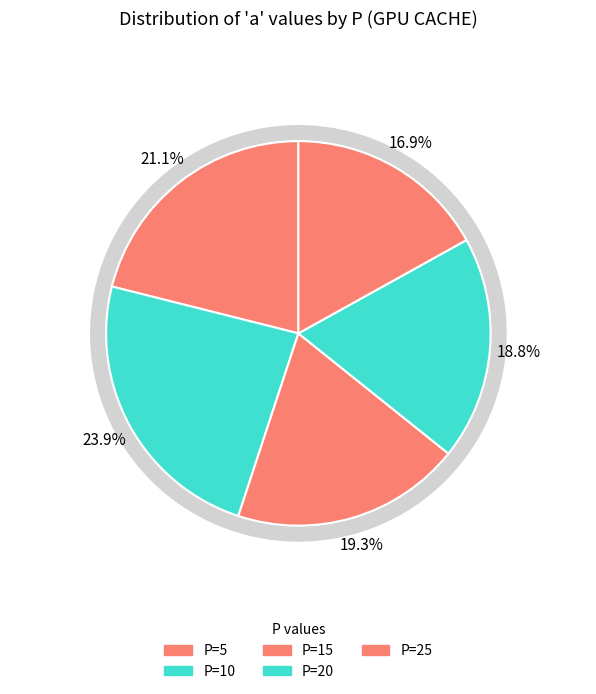

To the nearest percent, what is the difference between the largest and smallest slice percentages?

7%